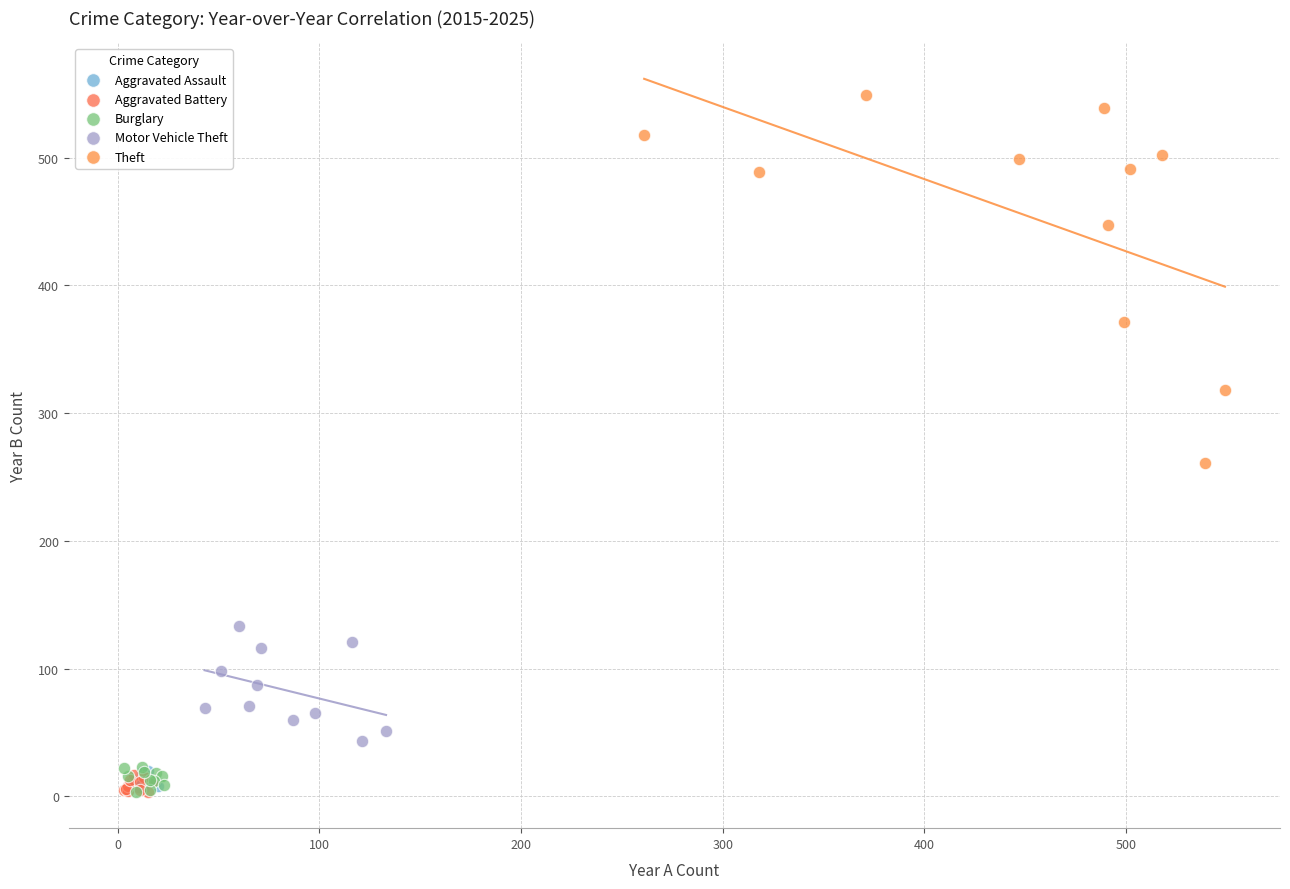

Which series reaches the maximum Y coordinate?

Theft